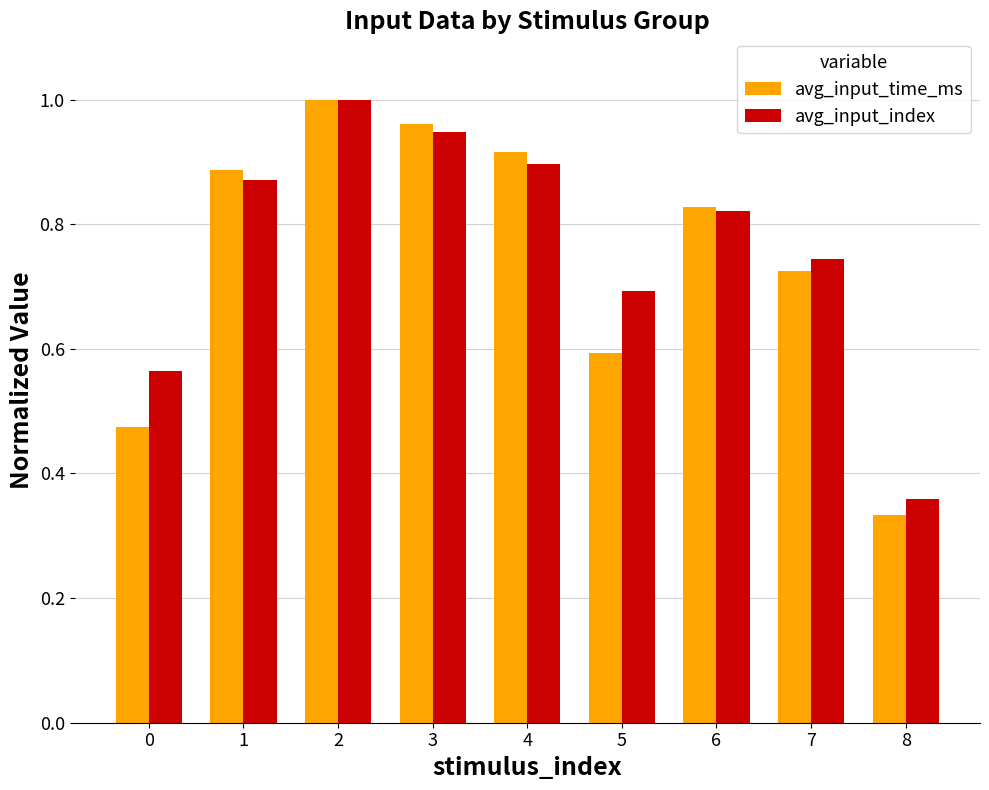

How many bars are there in total?

18